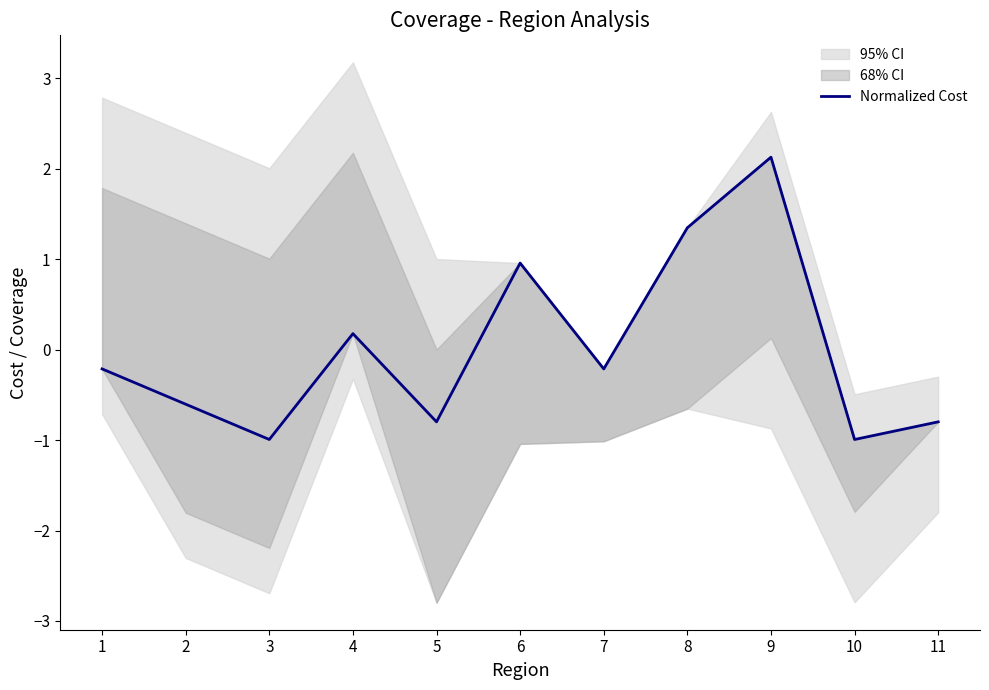

True or false: the data shows -0.2 at 7.

True